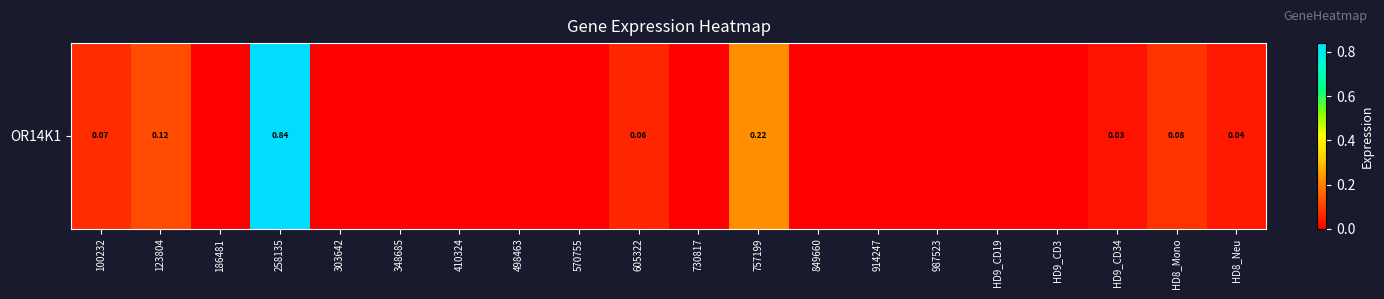

How many categories are shown in the chart?

20